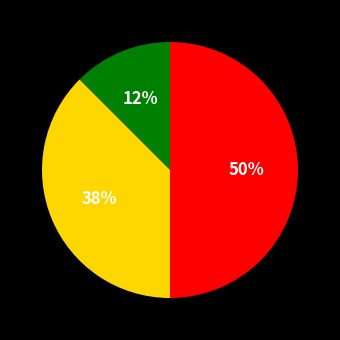

To the nearest percent, what is the average slice percentage?

33%